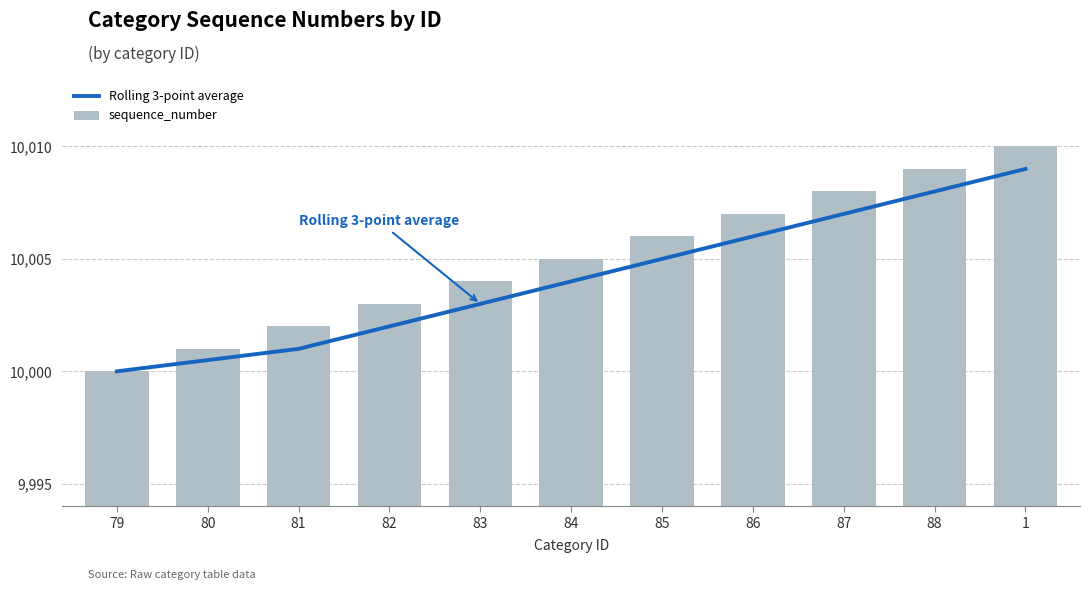

Which category has the lowest value in the Rolling 3-point average series?

79